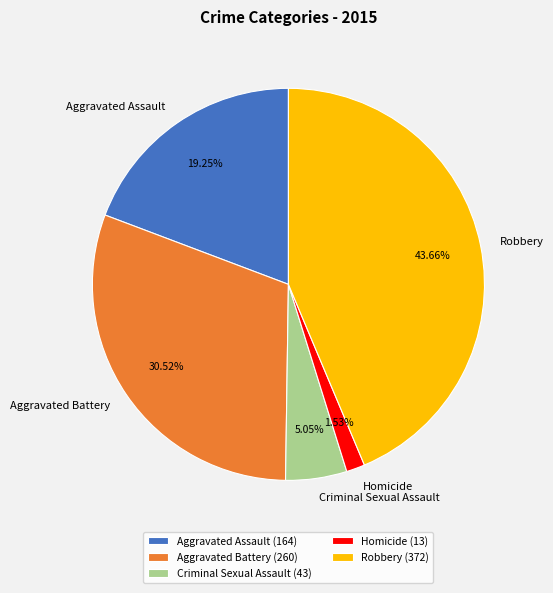

Is Criminal Sexual Assault the majority of the pie?

No